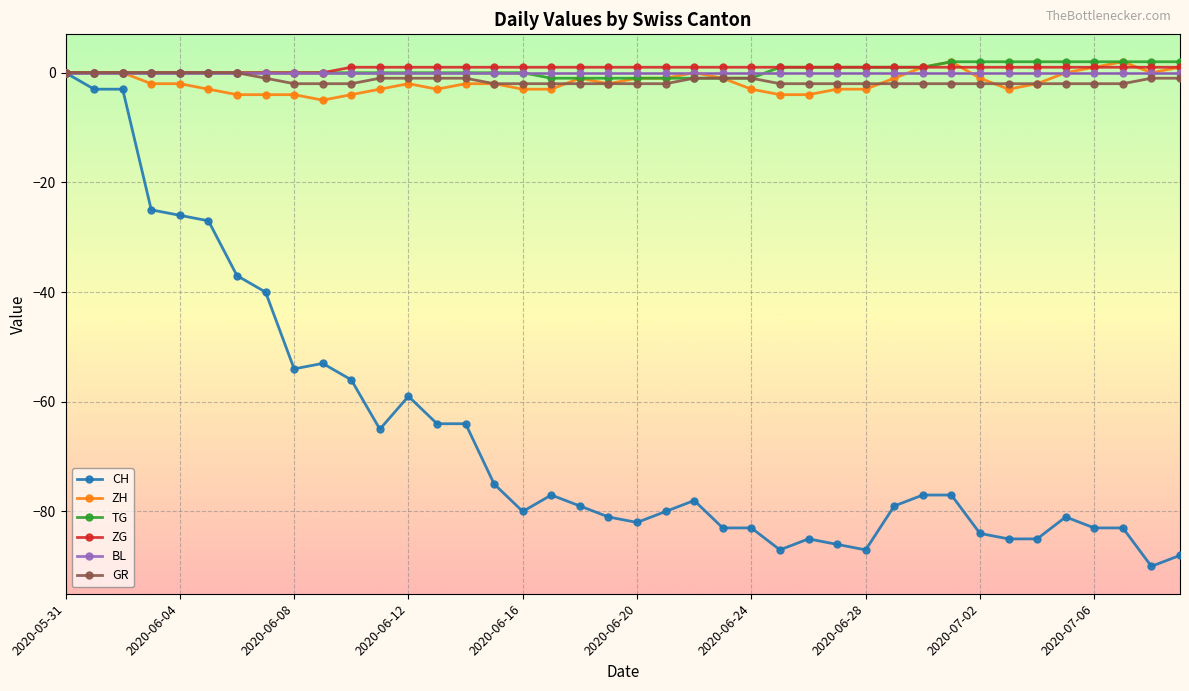

What is the value of the CH point at the 8th from the left?

-40